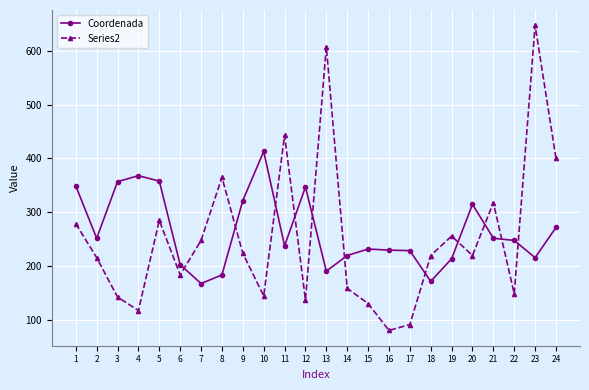

List the series in order of their peak value, lowest first.

Coordenada, Series2